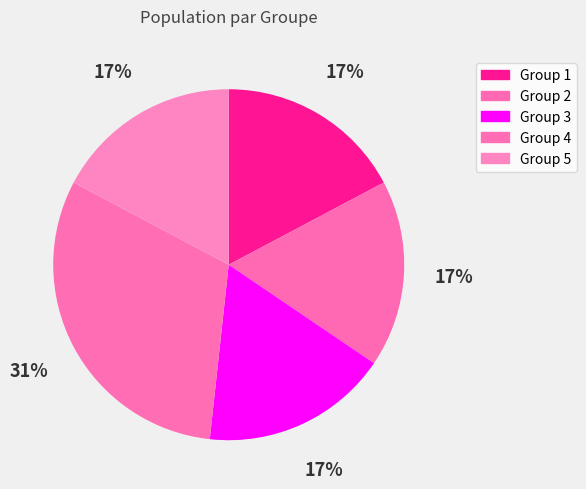

Between Group 2 and Group 1, which is larger?

Group 2